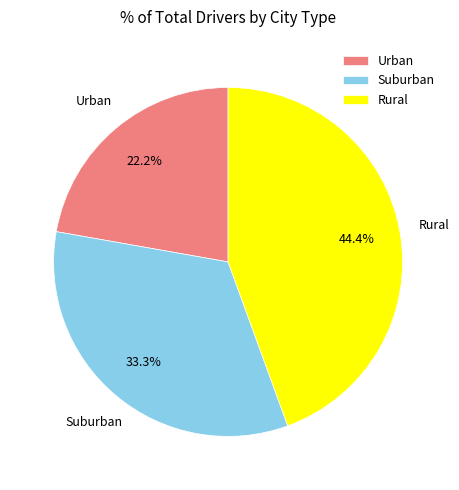

Count the number of slices in the pie.

3